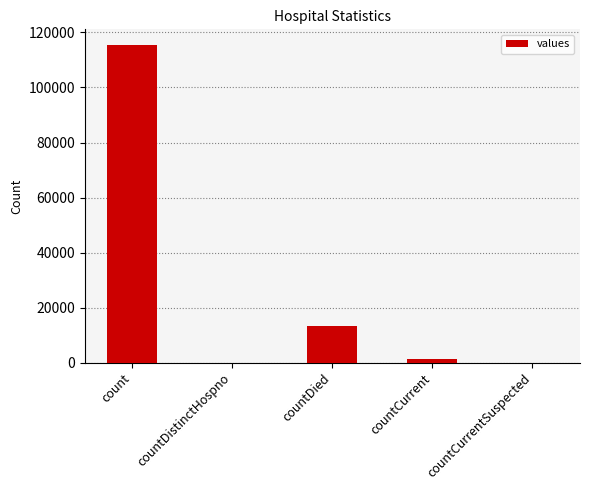

Are the bars grouped side by side (vs. stacked)?

No